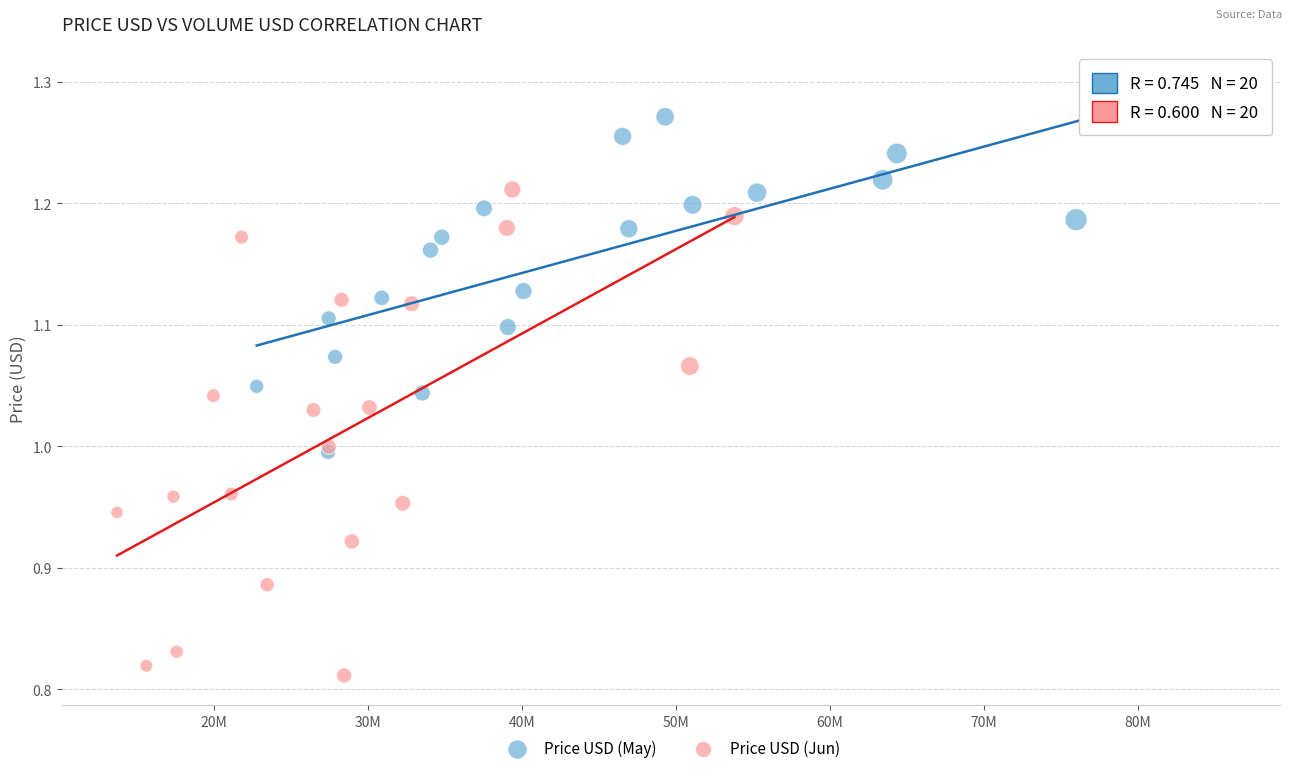

Which series contains the highest Y value?

Price USD (May)